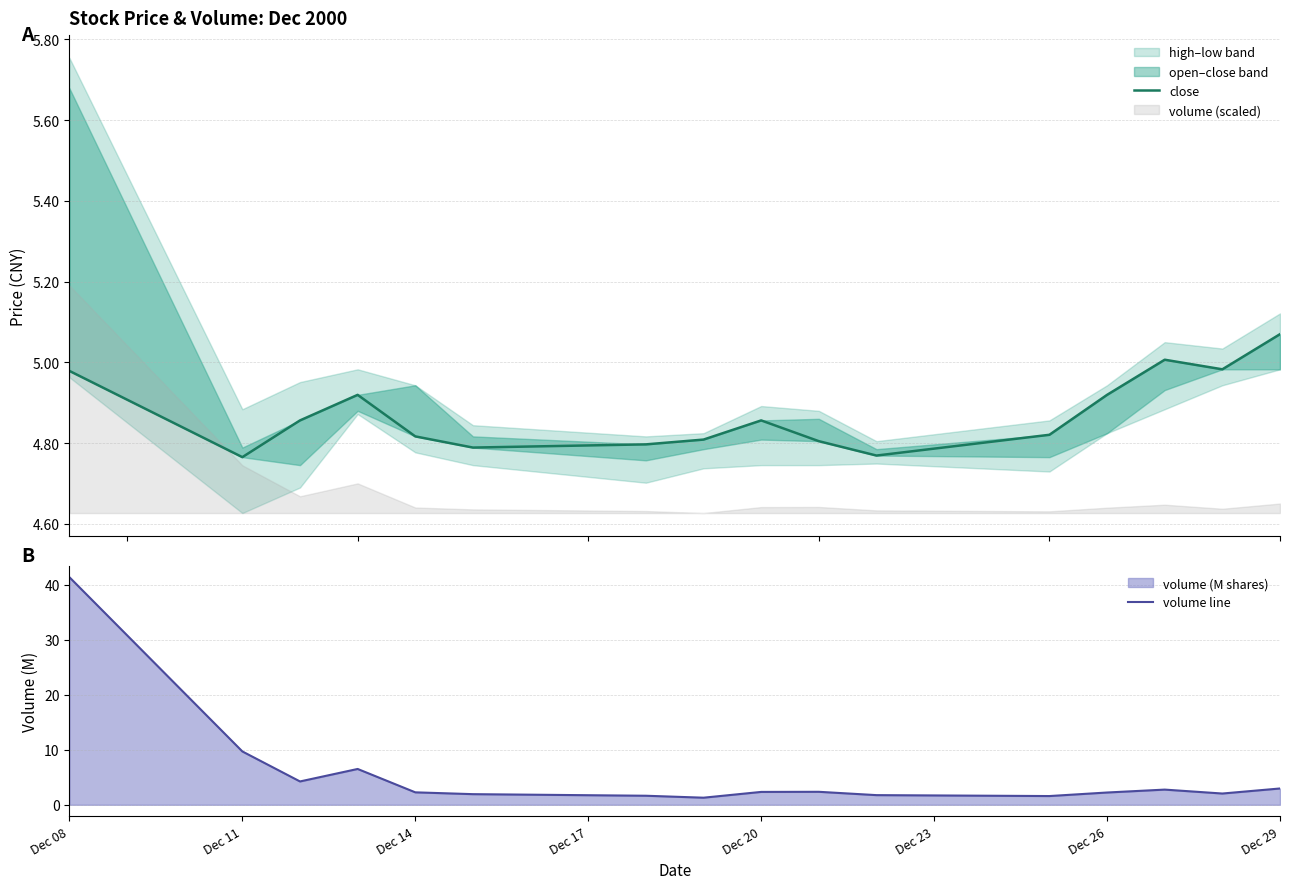

Where is volume line nearest to the value 21?

Dec 11